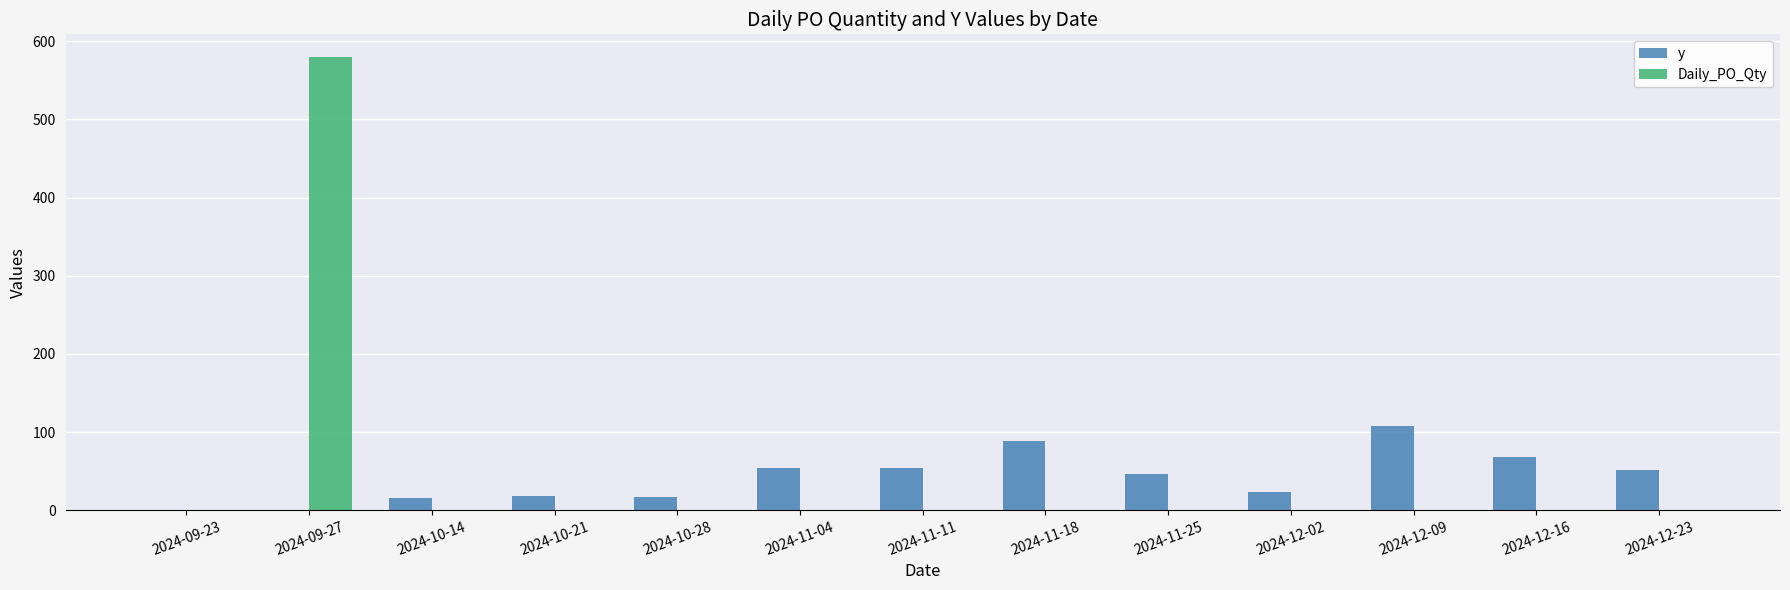

Is the value of y at 2024-11-18 greater than the value of Daily_PO_Qty at 2024-10-14?

Yes